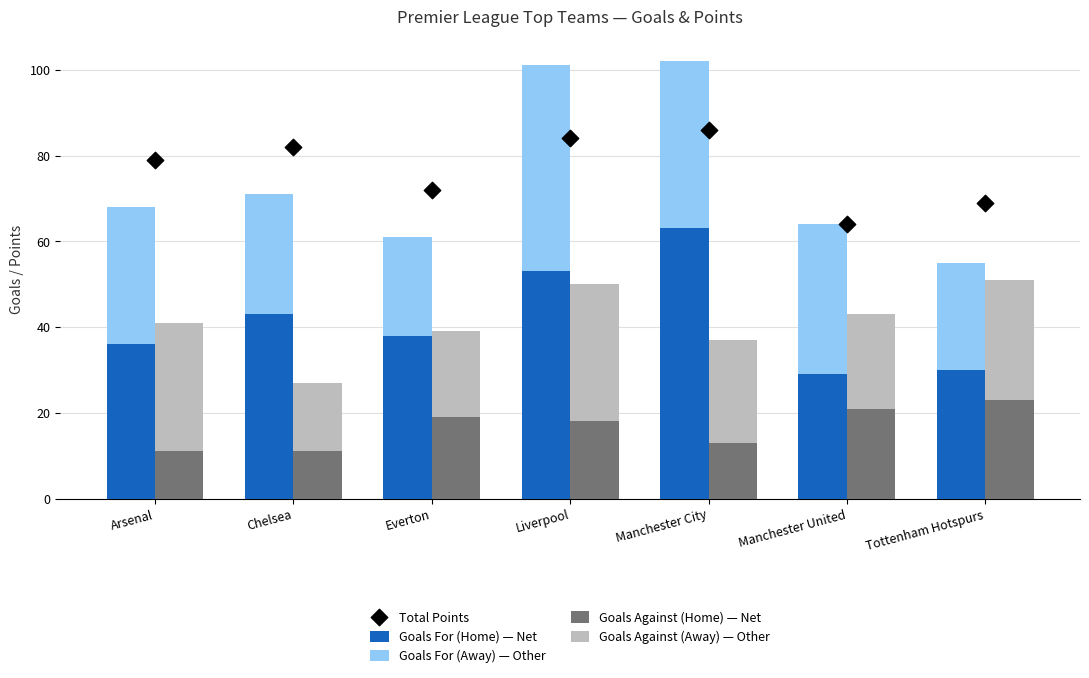

Which series has the largest total across all categories?

Total Points